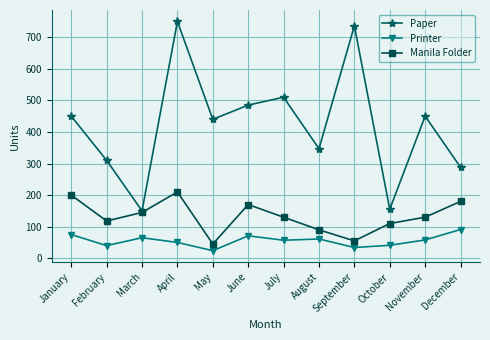

What is the value of the Printer point at the 5th from the left?

24